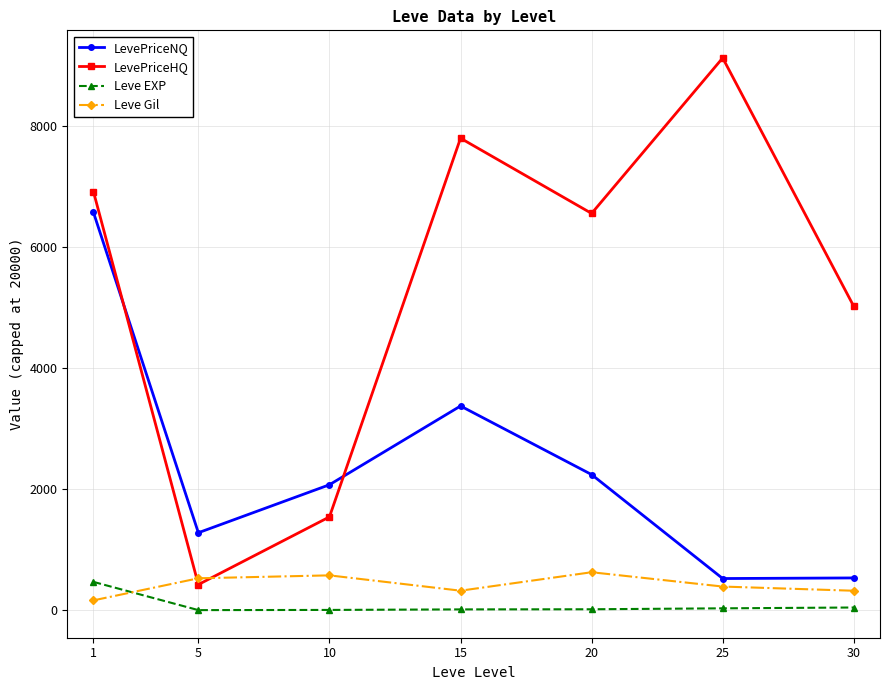

True or false: Leve Gil has a value of 628.3 at 20.

True